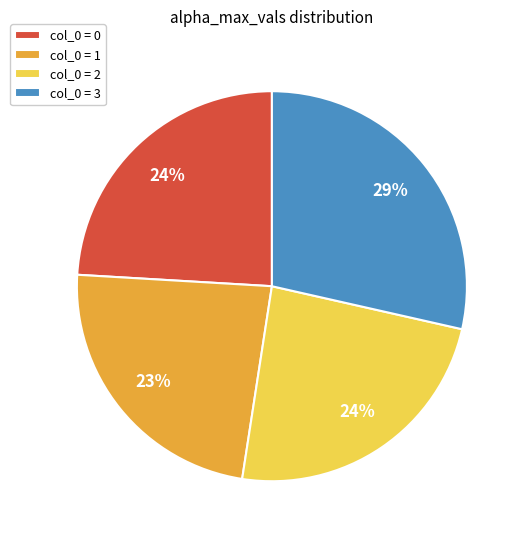

To the nearest percent, what portion does col_0 = 3 represent?

29%